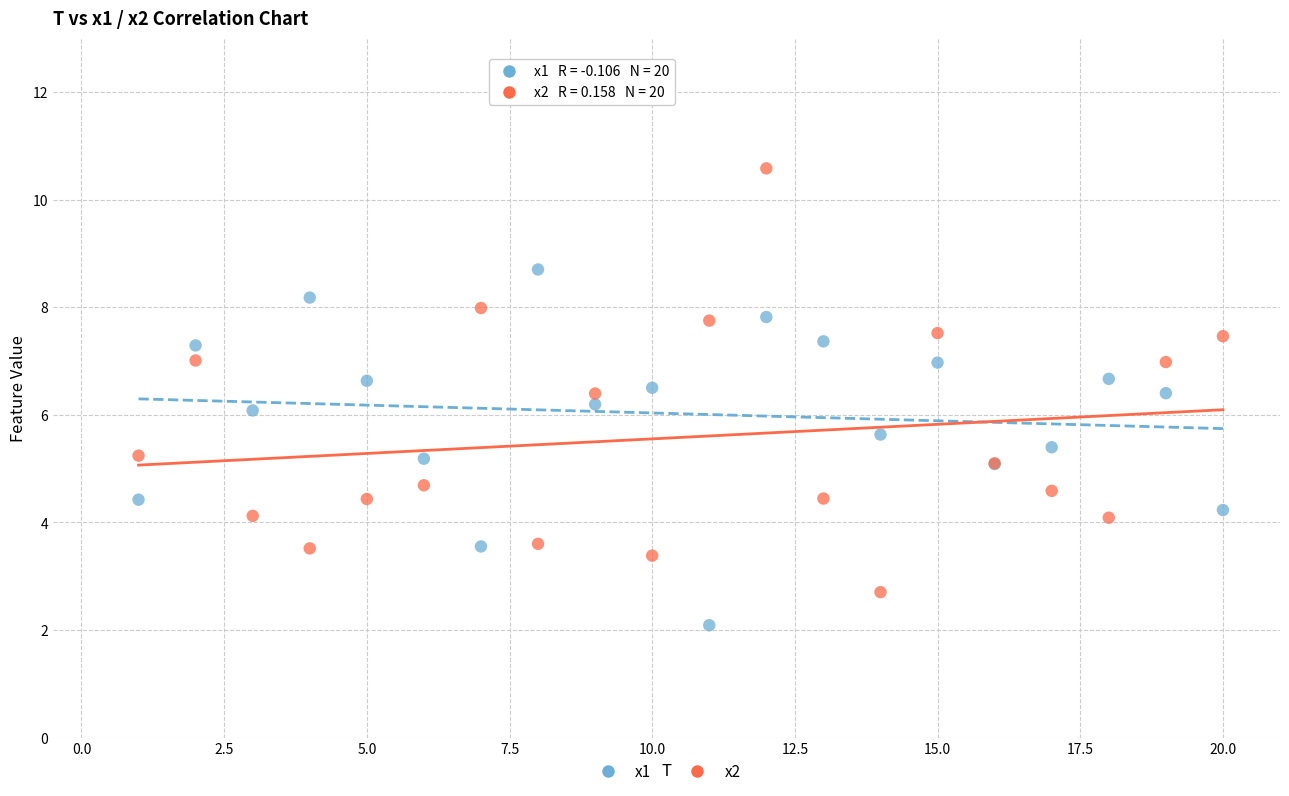

What are all the series names shown in the legend?

x1, x2